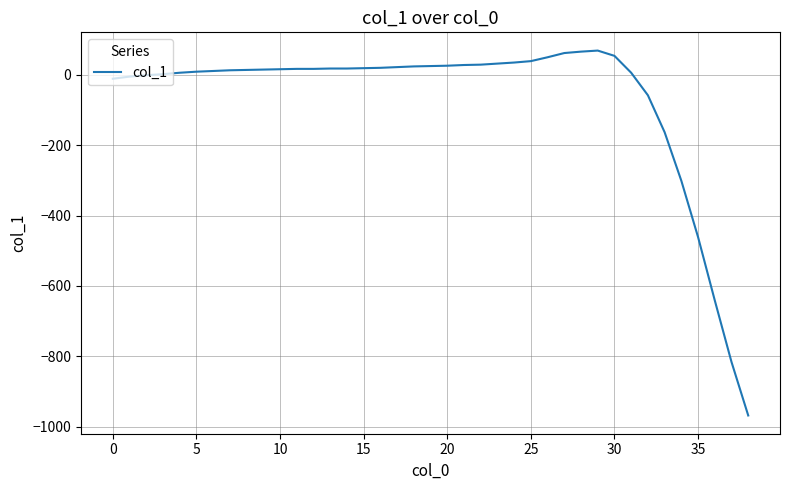

What is the difference between the maximum and minimum values?

1037